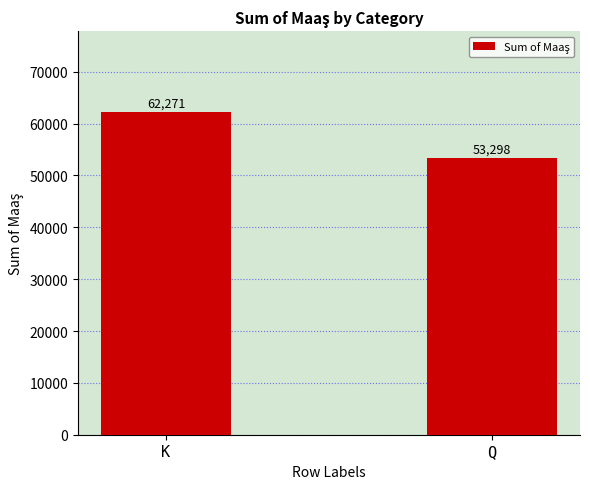

What is the difference between the maximum and minimum values?

8973